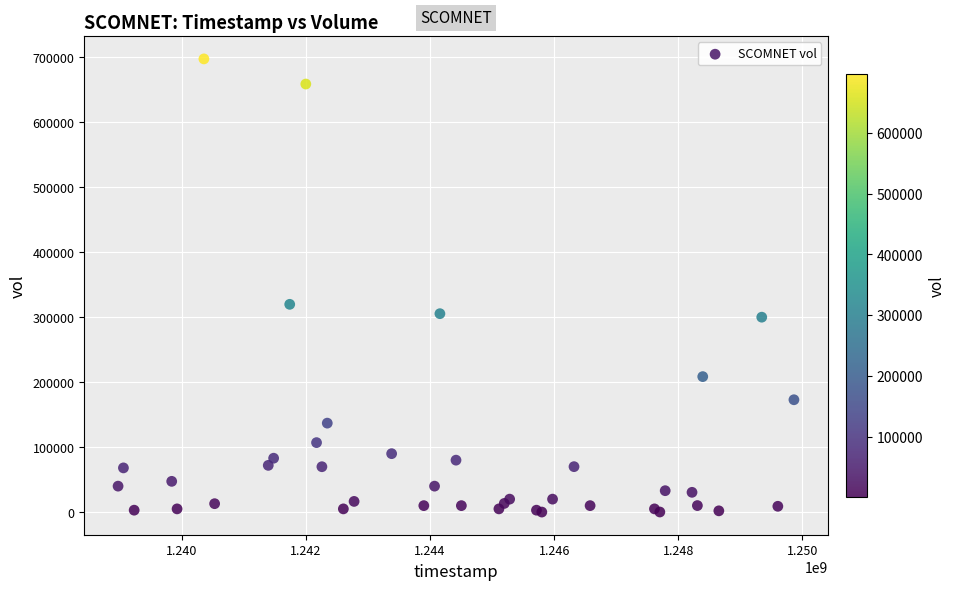

What Y value in the scatter plot is closest to 348900?

319900